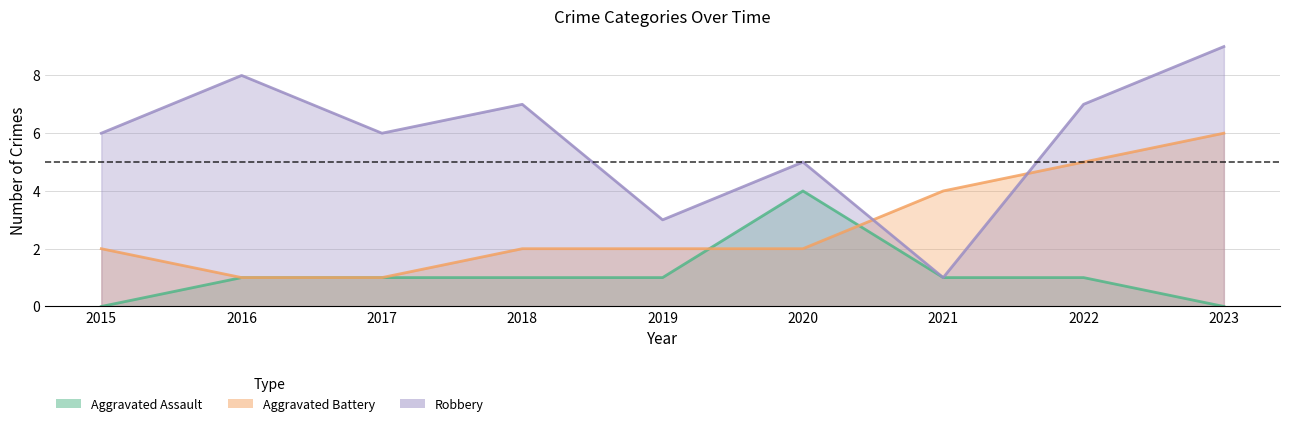

Rank the series by their maximum value, from lowest to highest.

Aggravated Assault, Aggravated Battery, Robbery